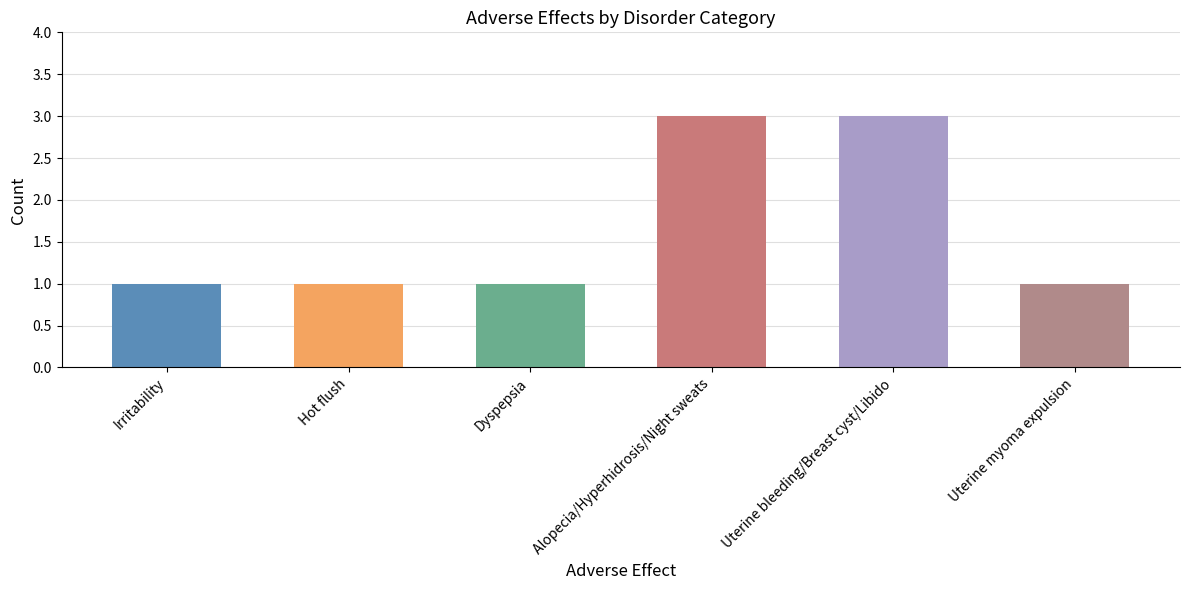

How many bars are there in total?

6